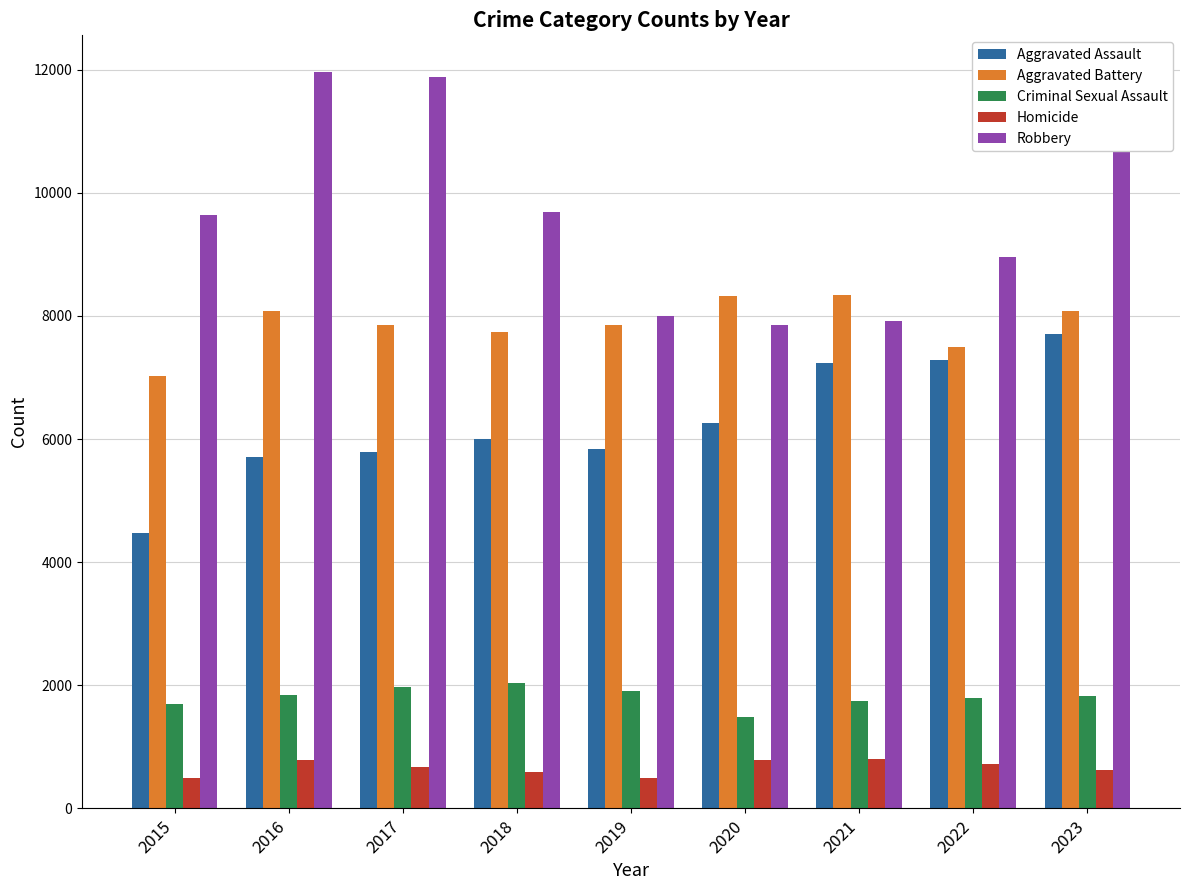

Does the chart contain any negative values?

No